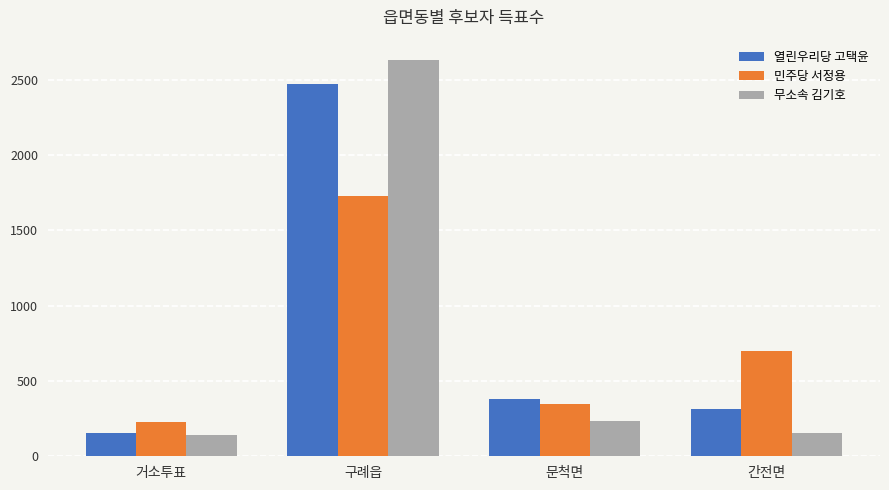

Reading right to left, extract all data points from this chart.

열린우리당 고택윤: 간전면=315	문척면=379	구례읍=2469	거소투표=155
민주당 서정용: 간전면=696	문척면=347	구례읍=1731	거소투표=225
무소속 김기호: 간전면=157	문척면=233	구례읍=2634	거소투표=143